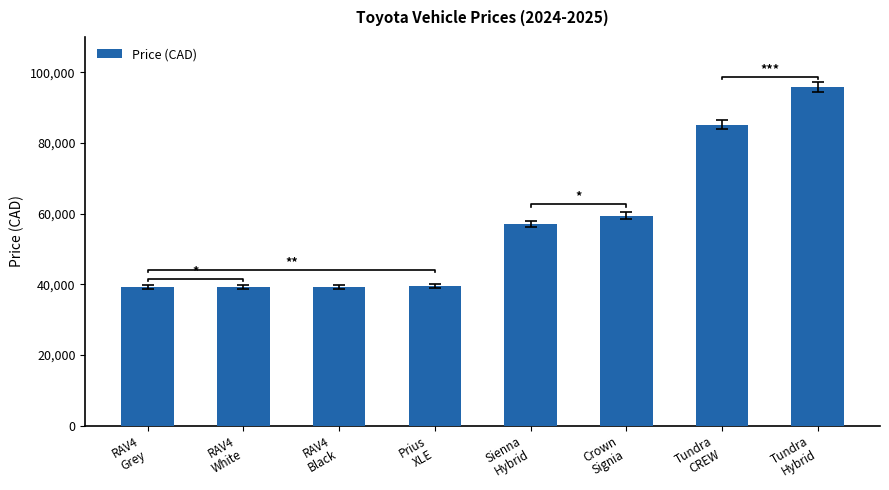

What is the label of the 8th bar from the left?

Tundra
Hybrid